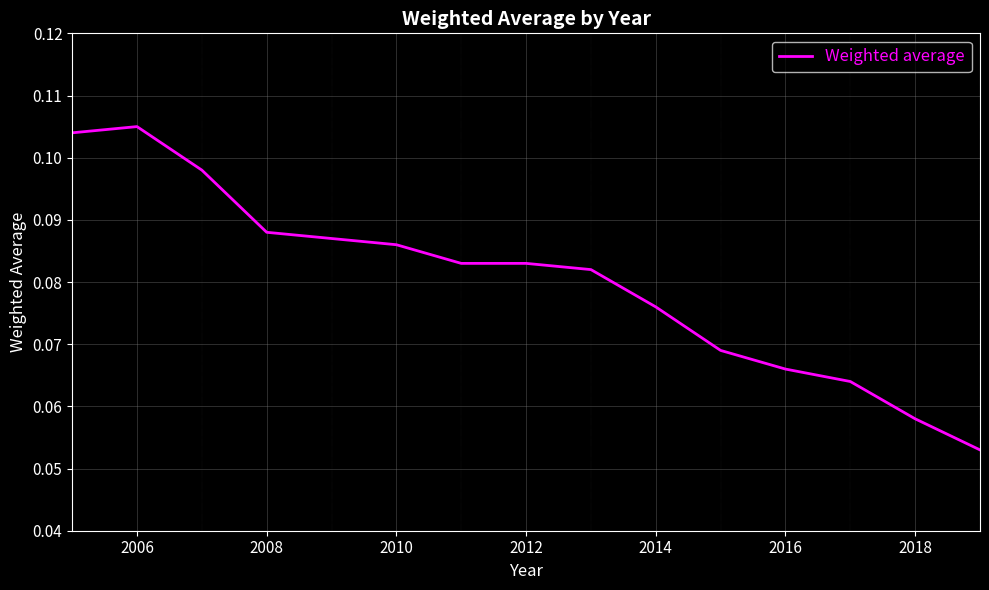

Is this an area chart (filled region under the line)?

No